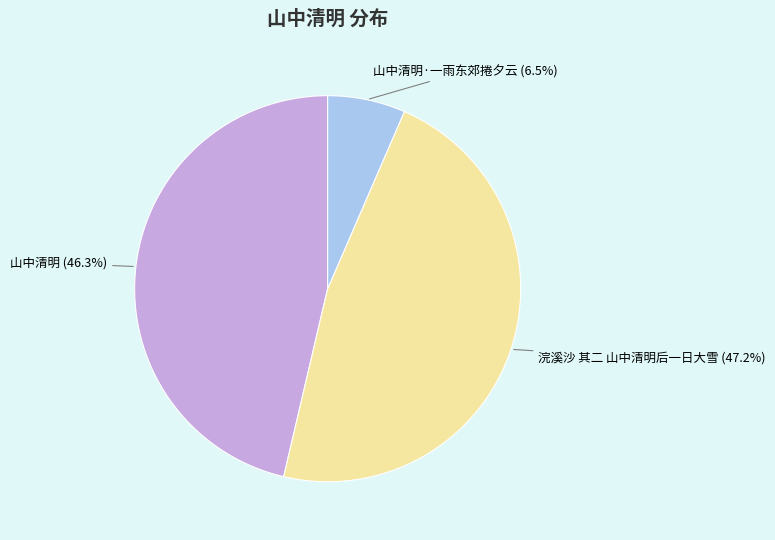

What percentage is the 山中清明 slice, to the nearest percent?

46%